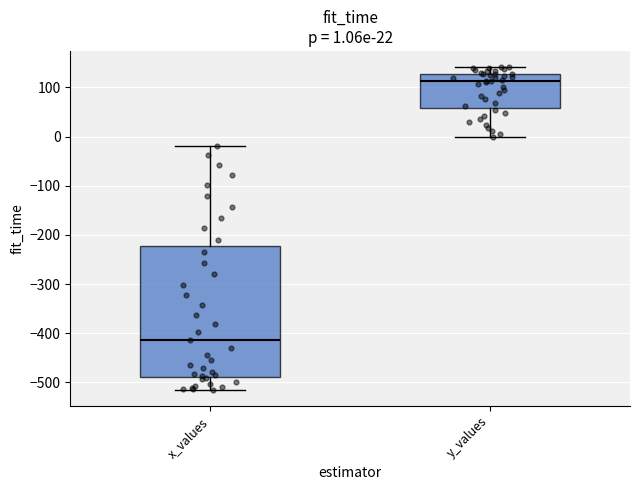

Comparing the boxes themselves (not the whiskers), which one is the tallest?

x_values